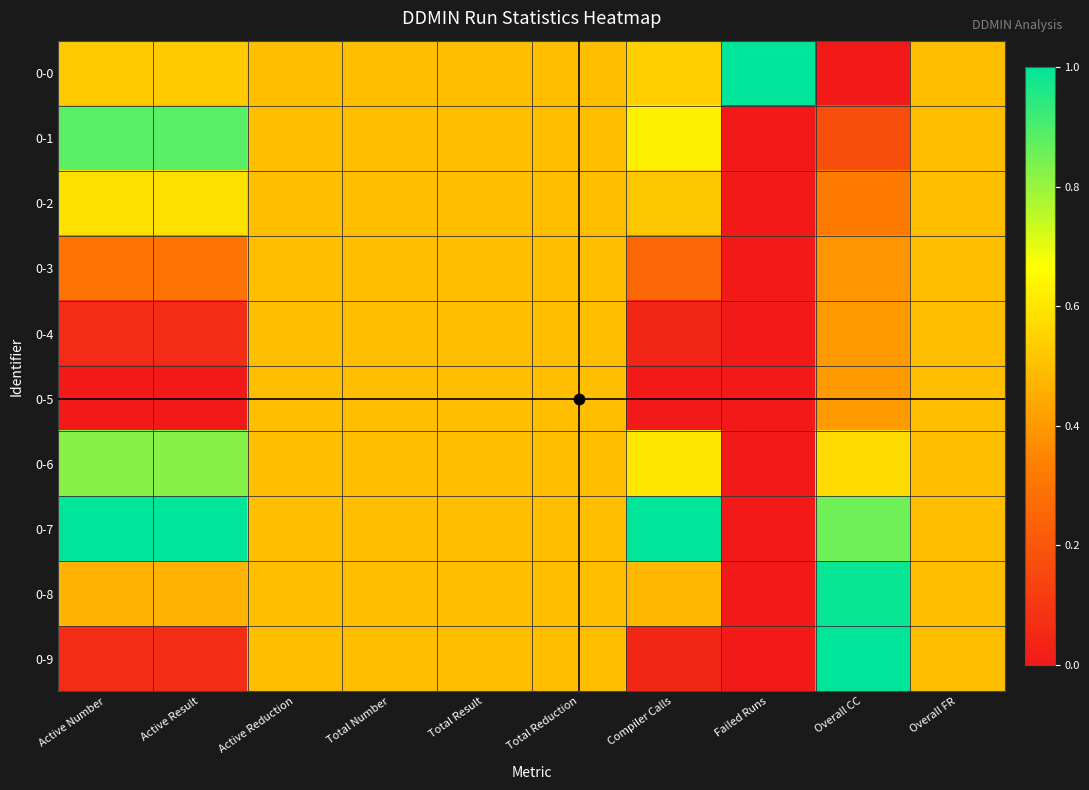

At which category is the sum across all series the highest?

Overall CC